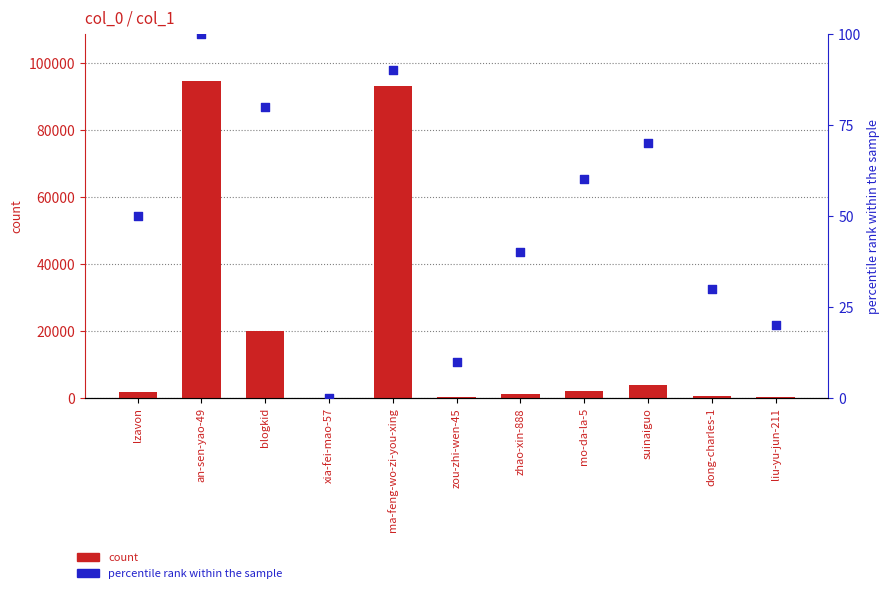

What is the total value across all series at xia-fei-mao-57?

28